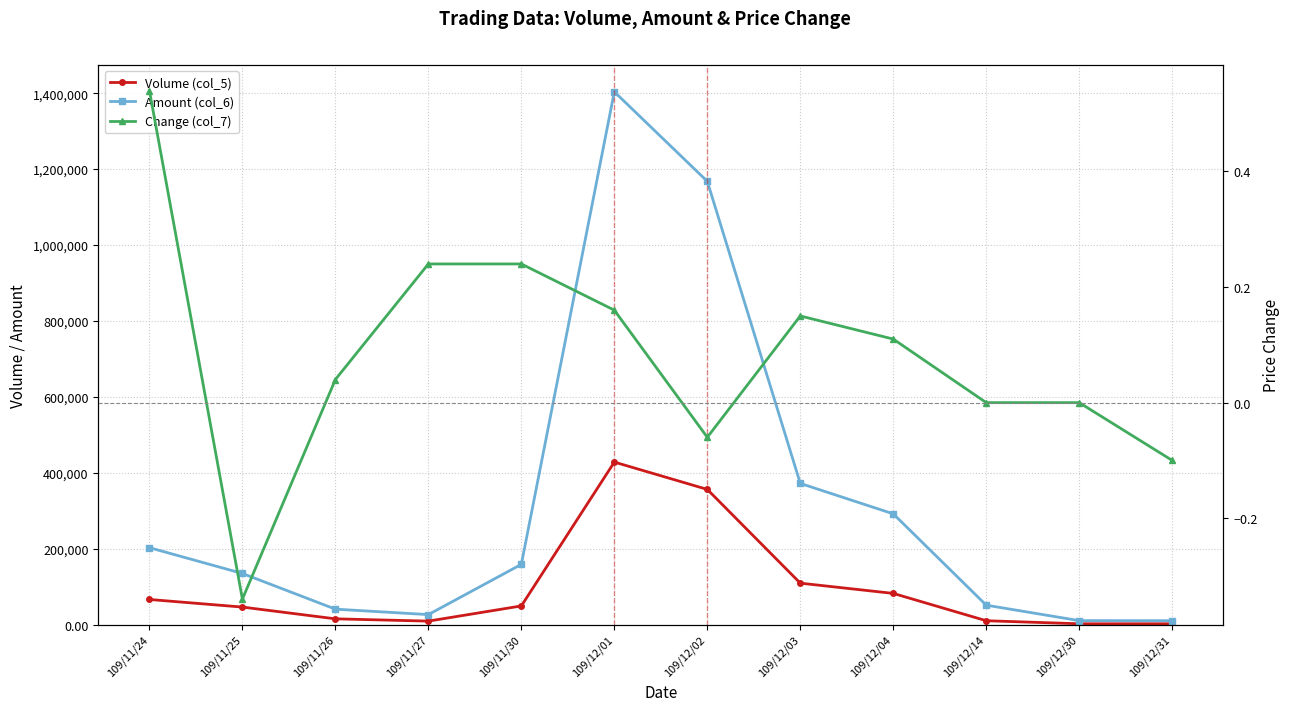

How many interior local valleys does the Amount (col_6) series have?

1